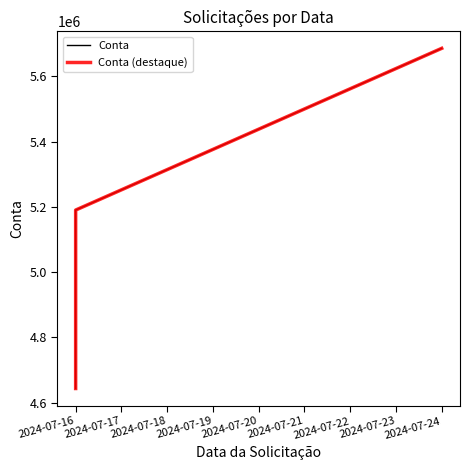

Rank the series at 2024-07-24 from lowest to highest value.

Conta, Conta (destaque)